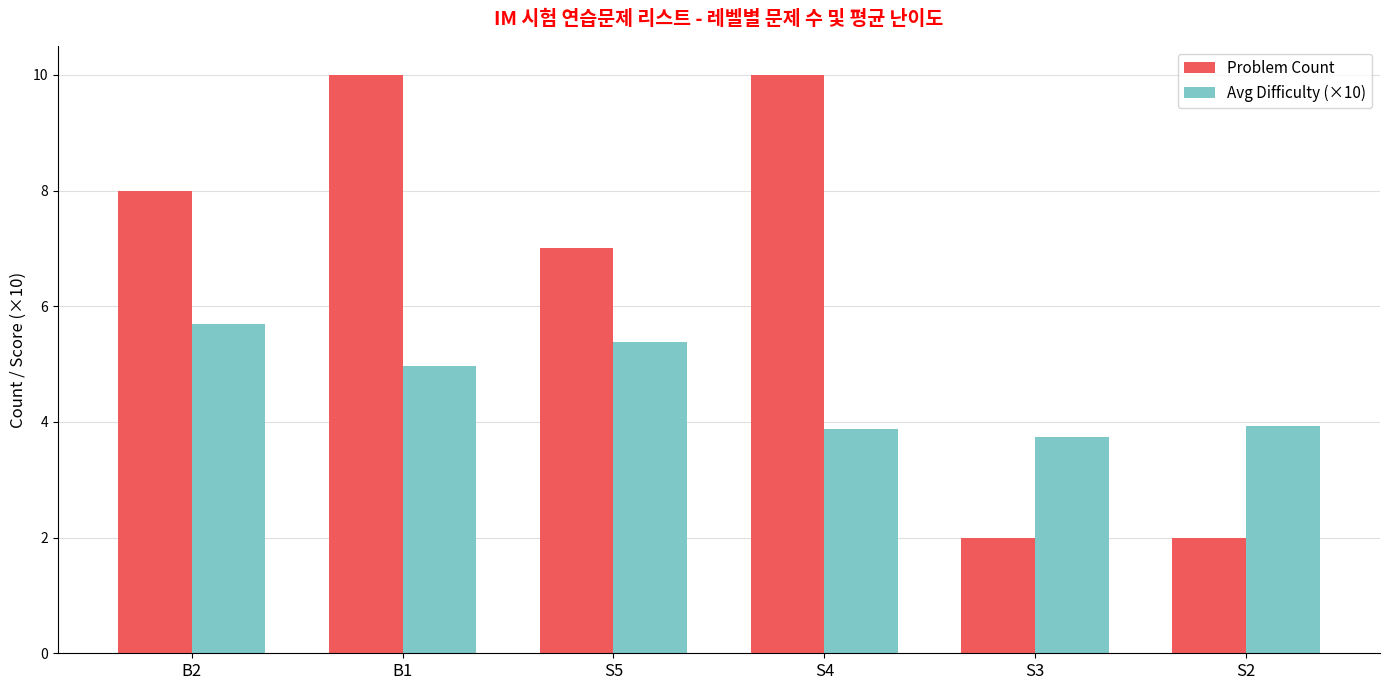

Read the Avg Difficulty (×10) value at S4.

3.9